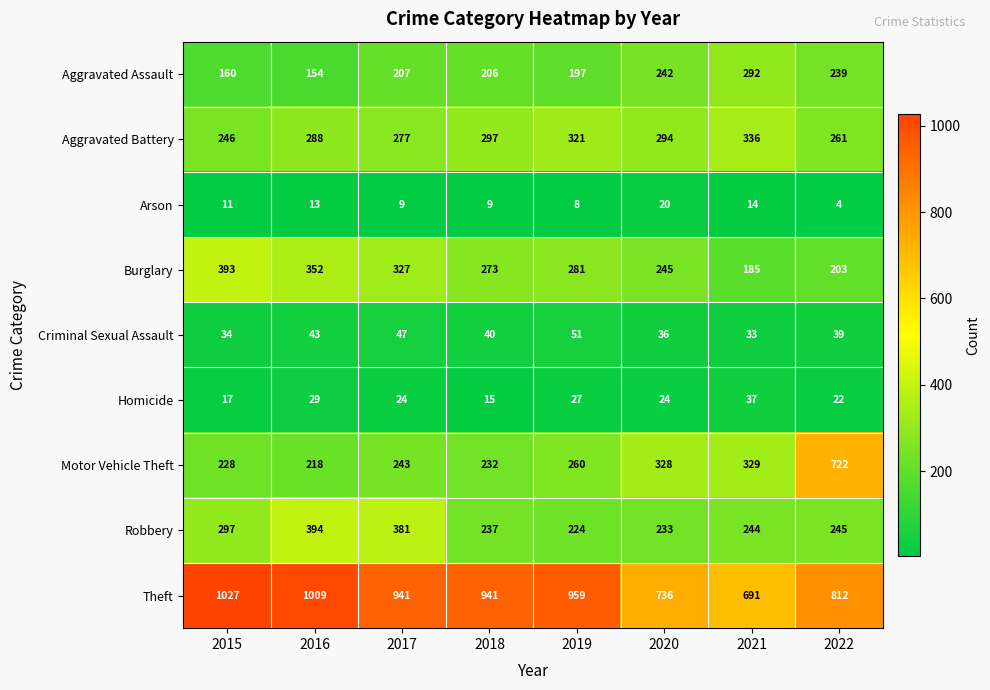

Which series has the largest total across all categories?

Theft